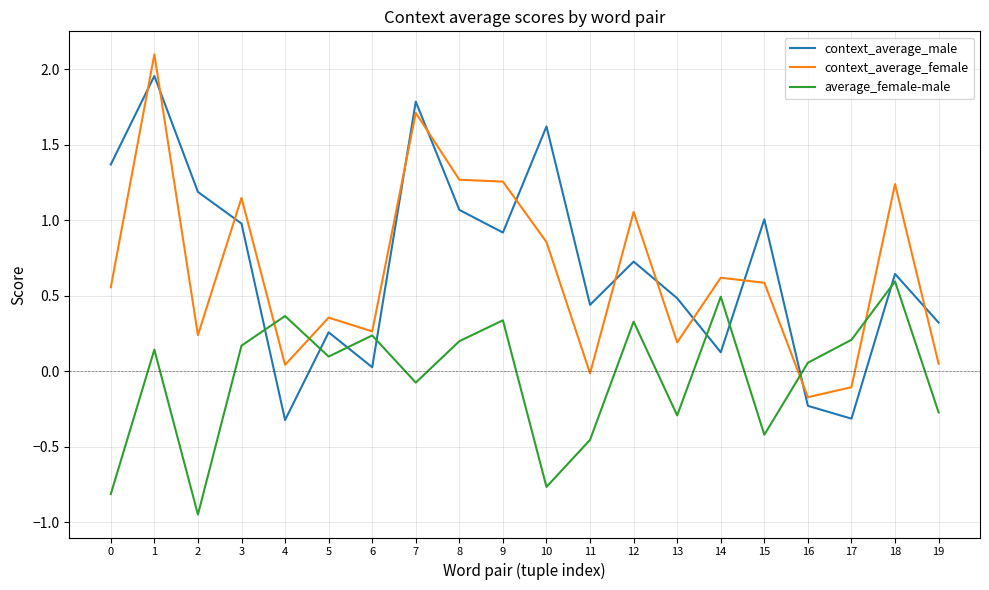

How many values in context_average_male are below zero?

3